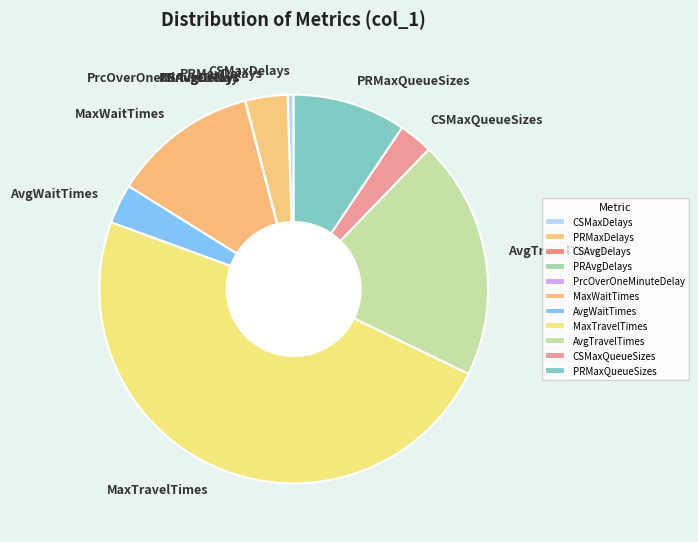

What is the largest slice in the pie chart?

MaxTravelTimes